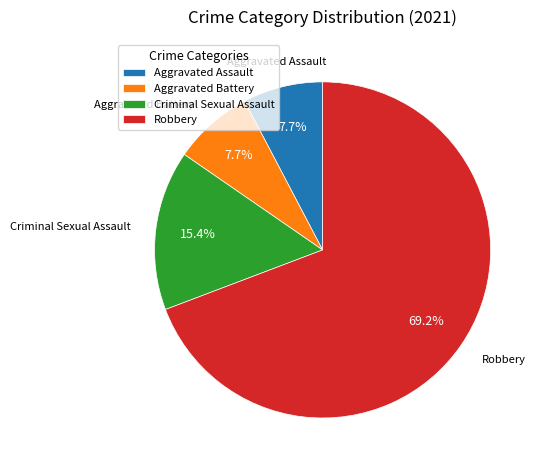

Is there a majority slice in this chart?

Yes